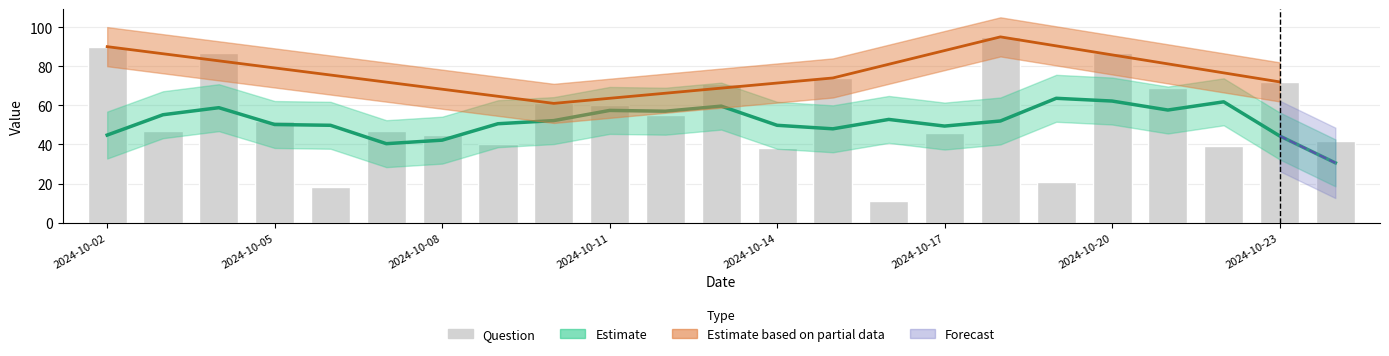

What is the value of the 20th bar from the left?

69